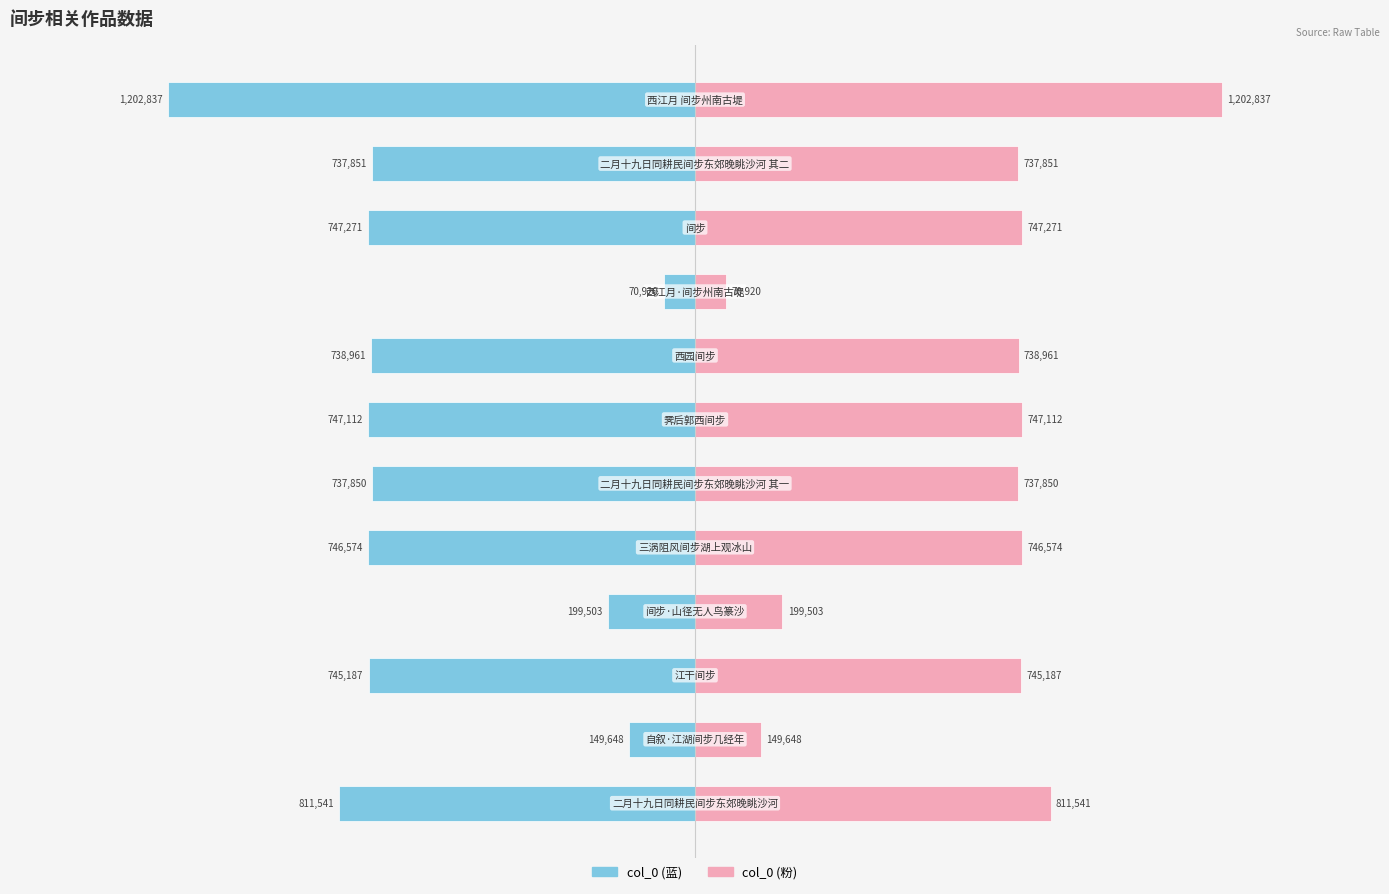

How many data points in col_0 (左) are above -738961?

5